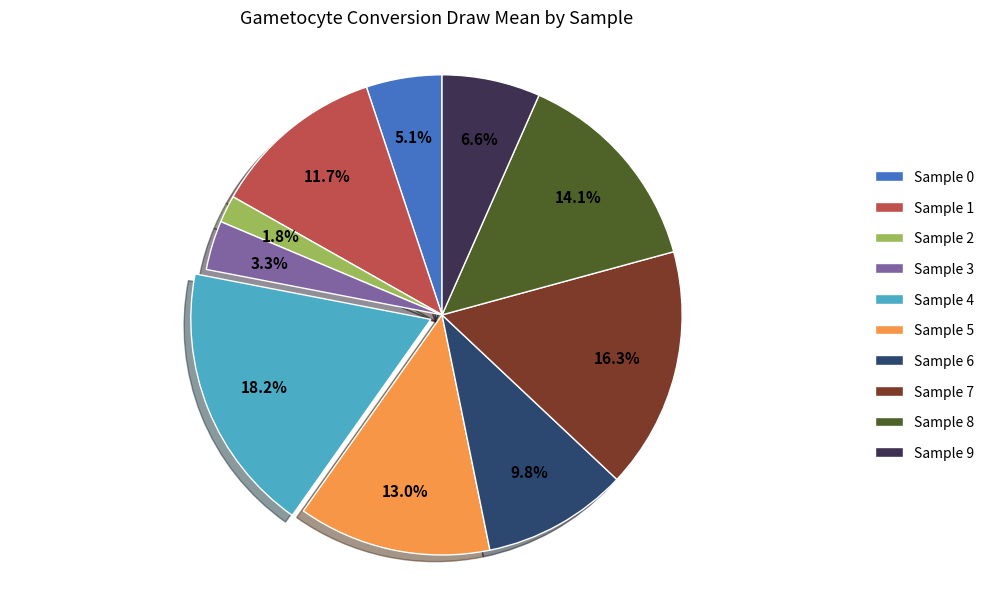

Combined, what portion of the pie is Sample 1 and Sample 0?

16.8%